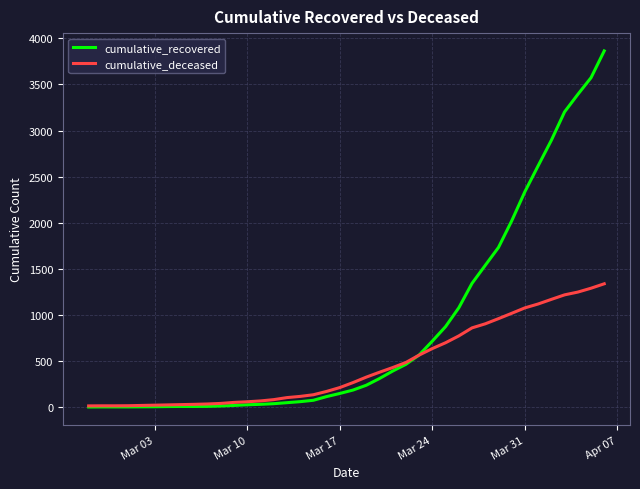

Which series has the largest total across all categories?

cumulative_recovered